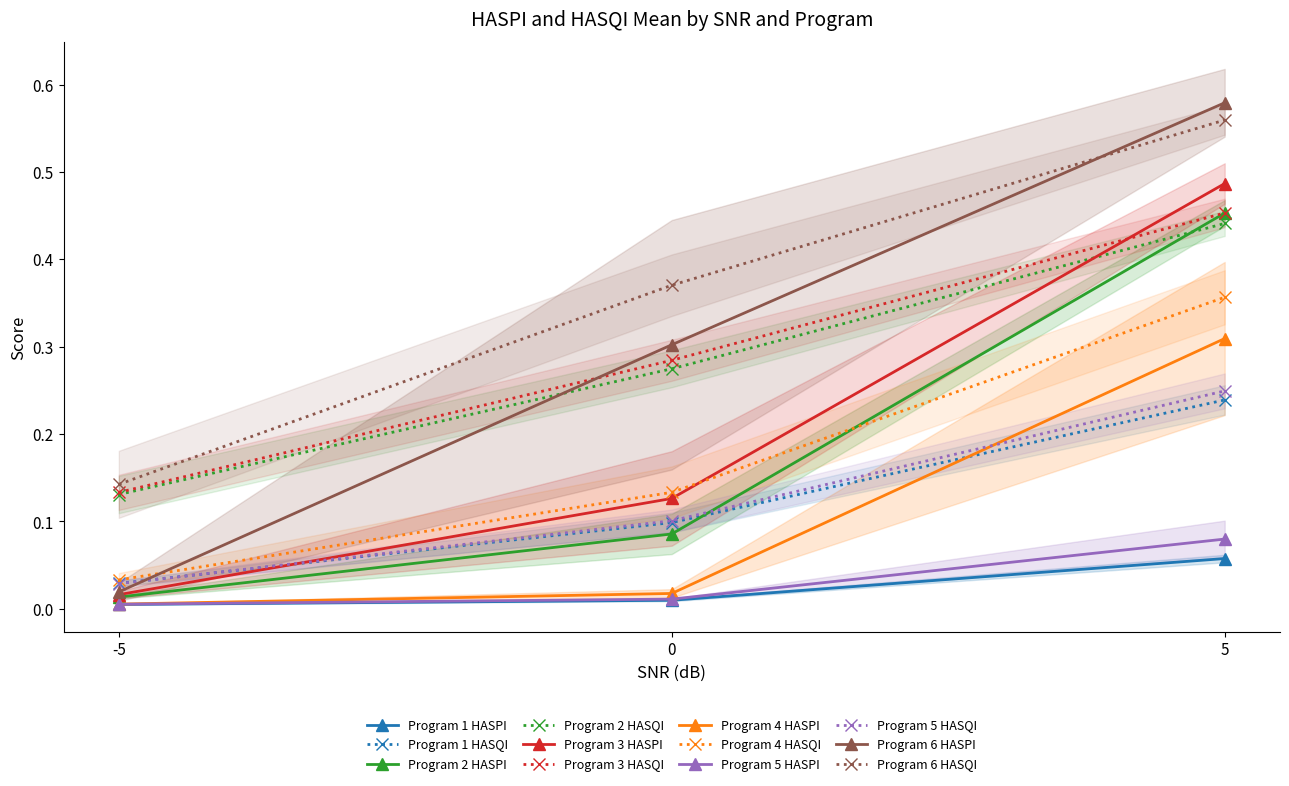

Rank the series by their maximum value, from lowest to highest.

Program 1 HASPI, Program 5 HASPI, Program 4 HASPI, Program 2 HASPI, Program 3 HASPI, Program 6 HASPI